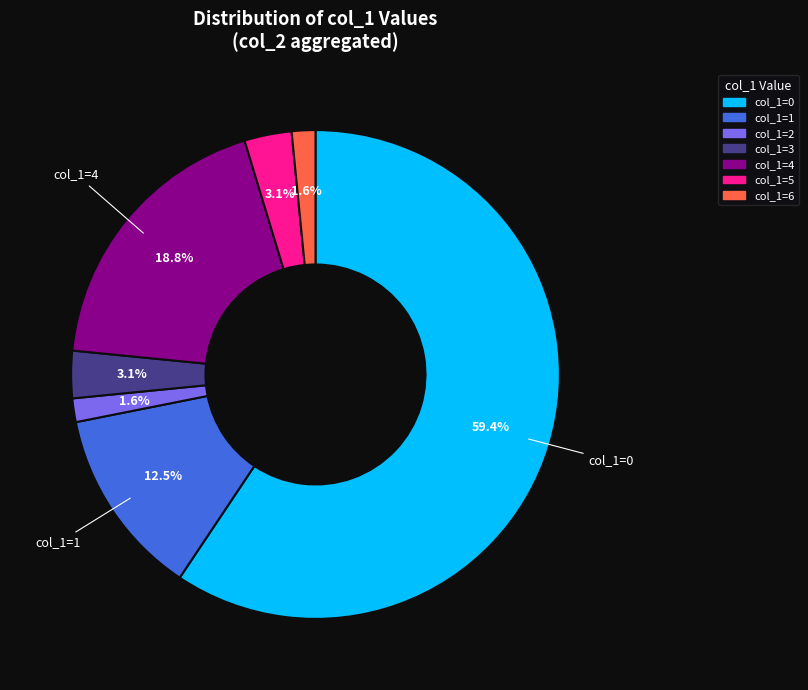

To the nearest percent, what portion does col_1=2 represent?

2%